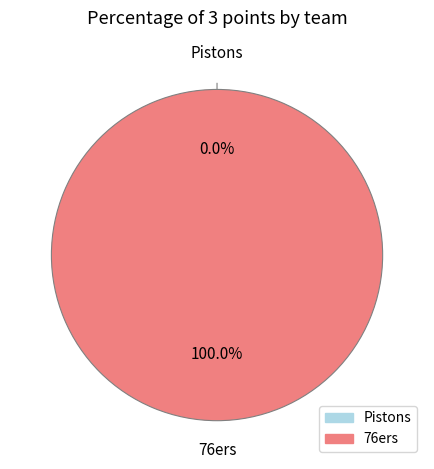

To the nearest percent, what is the difference between the largest and smallest slice percentages?

100%